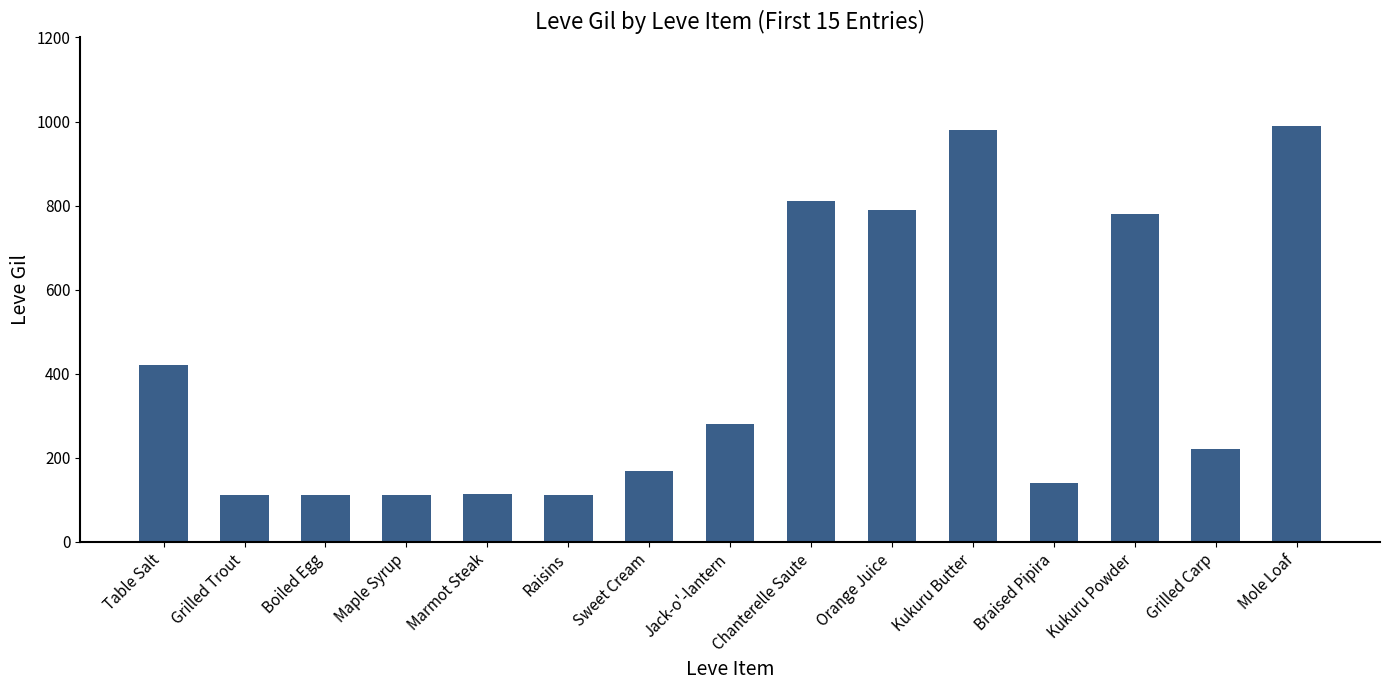

What is the label of the 15th bar from the right?

Table Salt